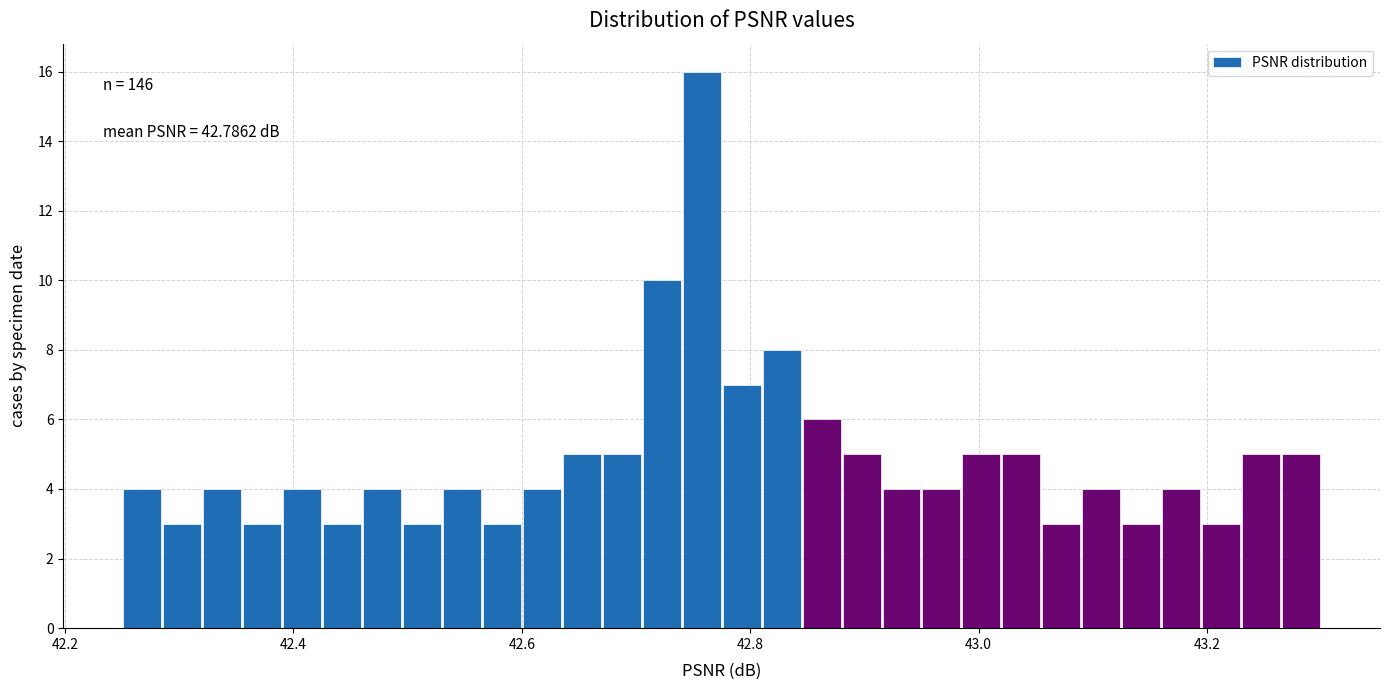

Read against the x-axis, roughly where is the centre of the tallest bar?

42.76